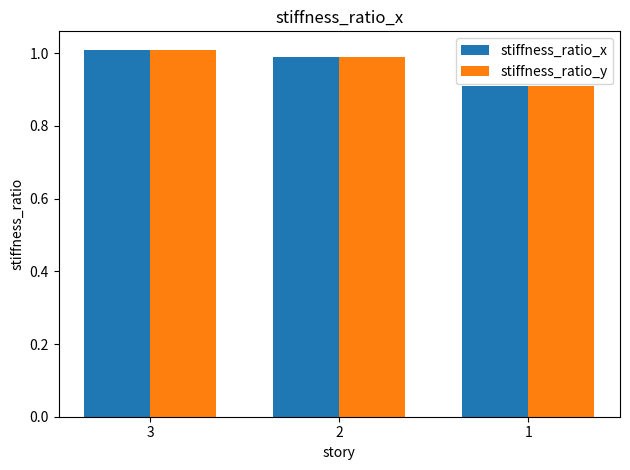

At which label is stiffness_ratio_y closest to 0?

1